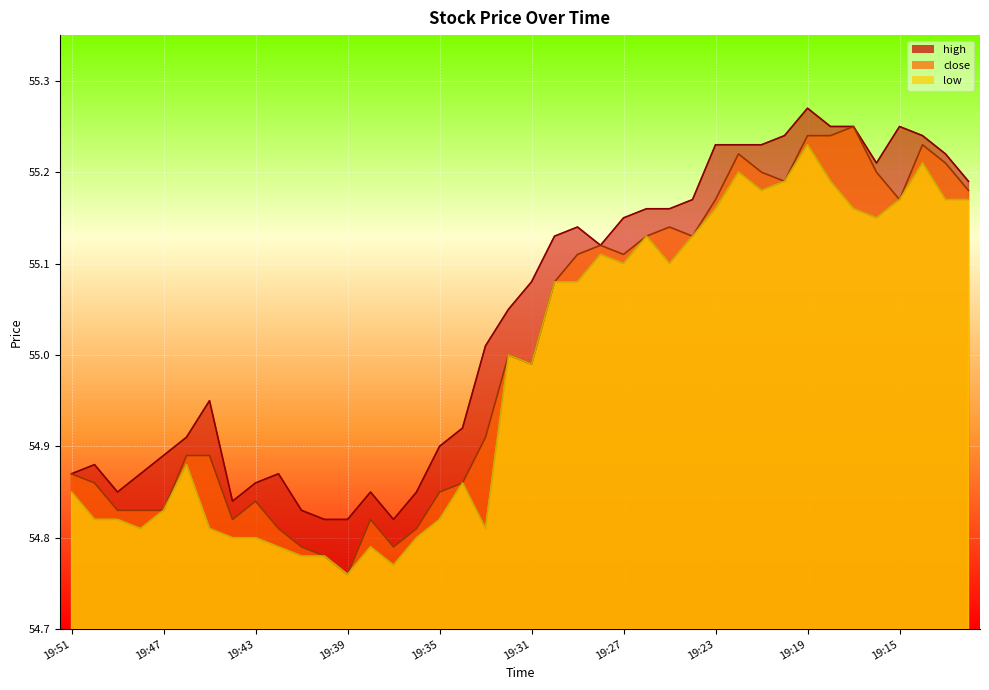

The value of low at 19:31 is 89.1. True or false?

False